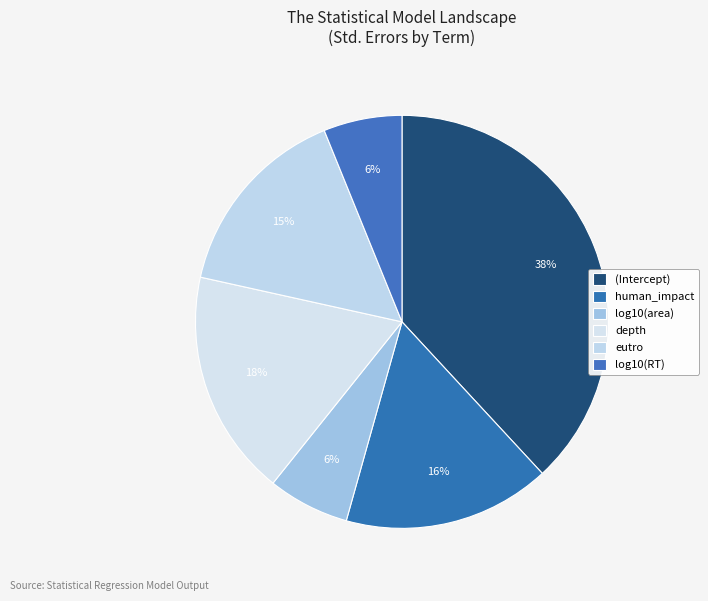

To the nearest percent, what is the combined percentage of eutro and human_impact?

32%